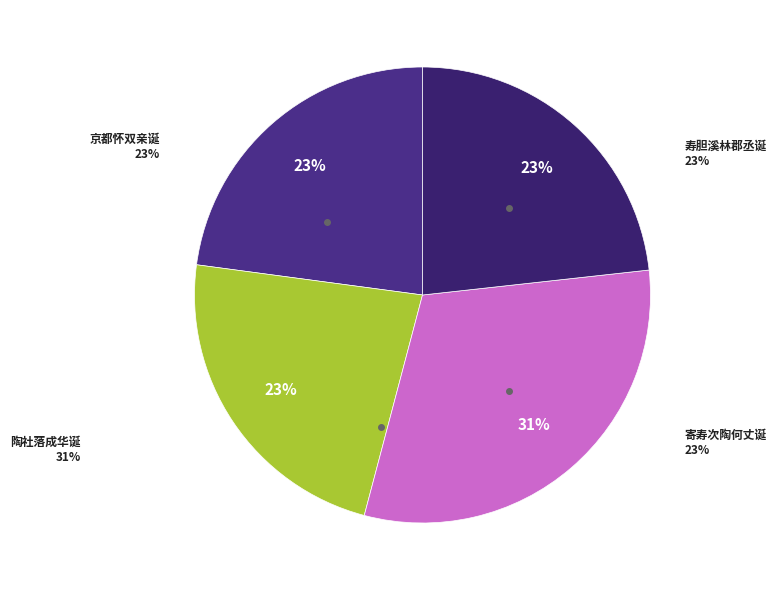

What percentage is the 陶社落成，恭和丹翁吏部原唱，并祝颂慈、玉池两先生华诞 其二 slice, to the nearest percent?

31%